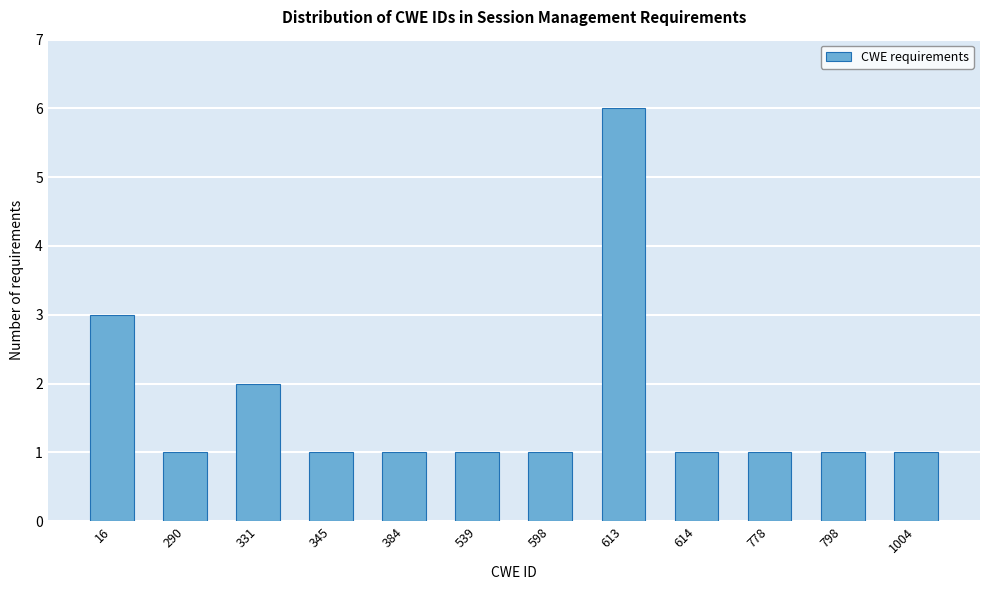

Reading left to right, extract all data points from this chart.

3	1	2	1	1	1	1	6	1	1	1	1